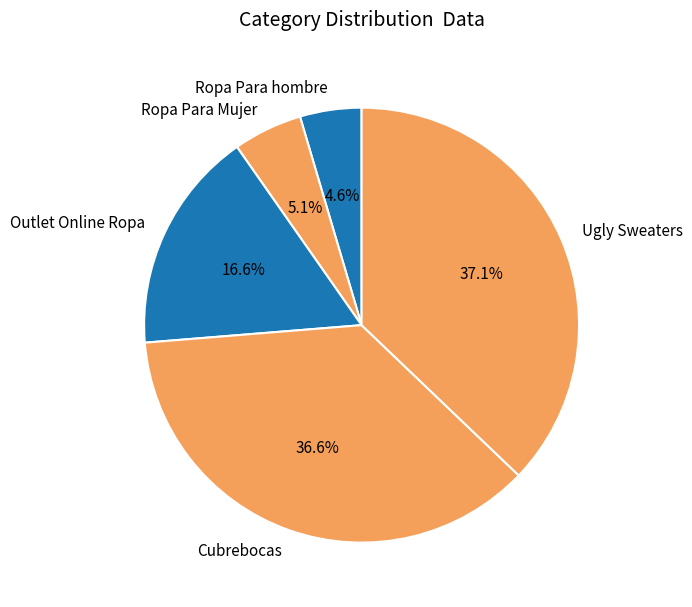

Does any single category account for the majority?

No